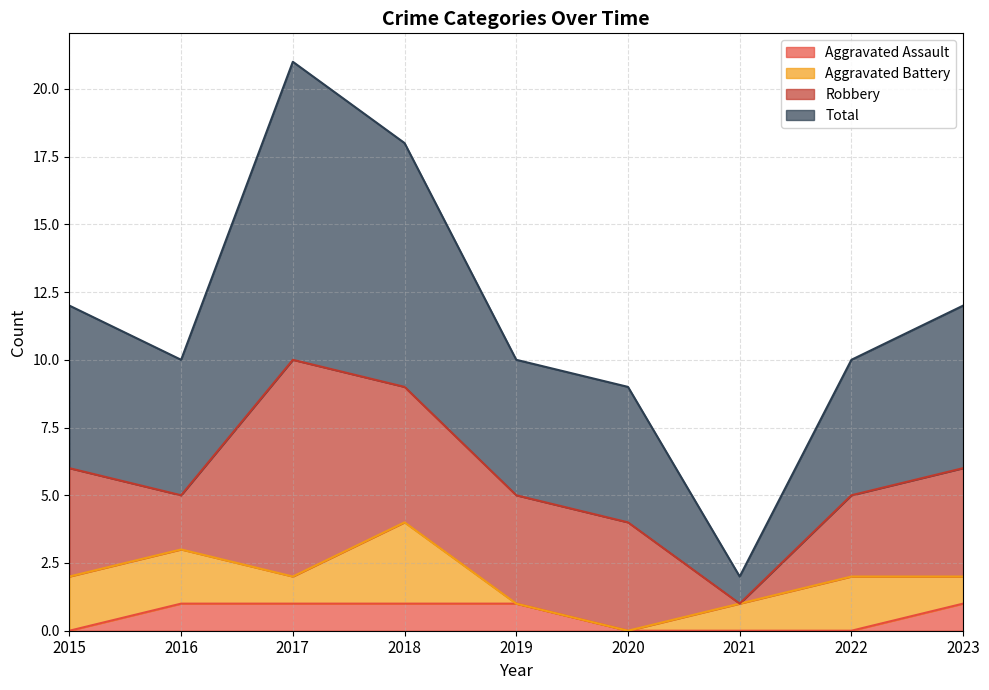

Which series has the largest total across all categories?

Total